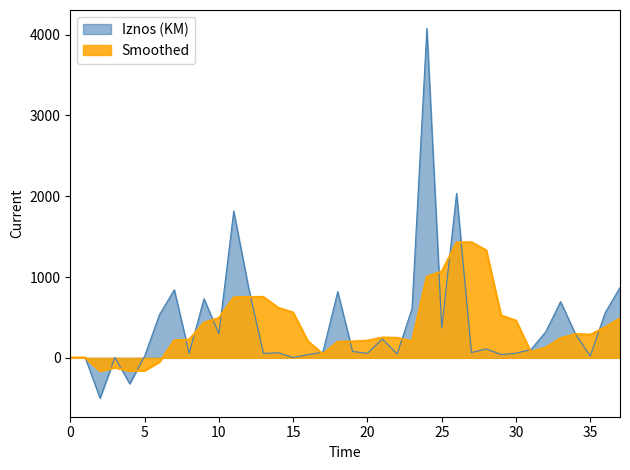

How many data points are above 102?

18